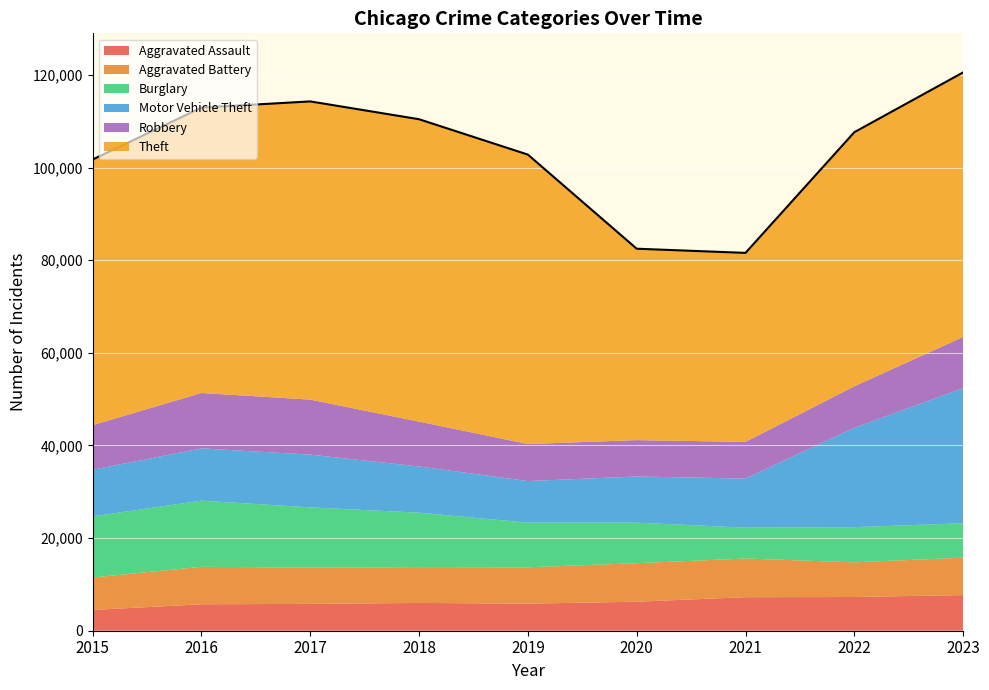

Which label corresponds to the smallest value in the chart?

2015